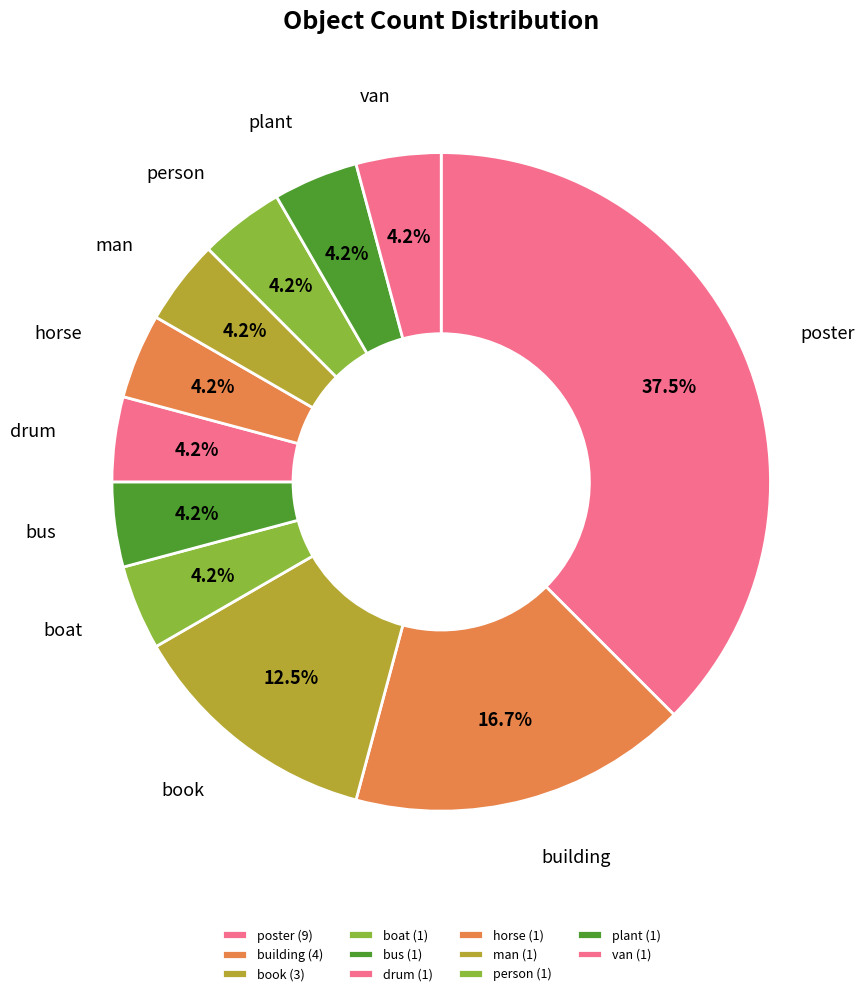

Combined, what portion of the pie is building and plant?

20.8%